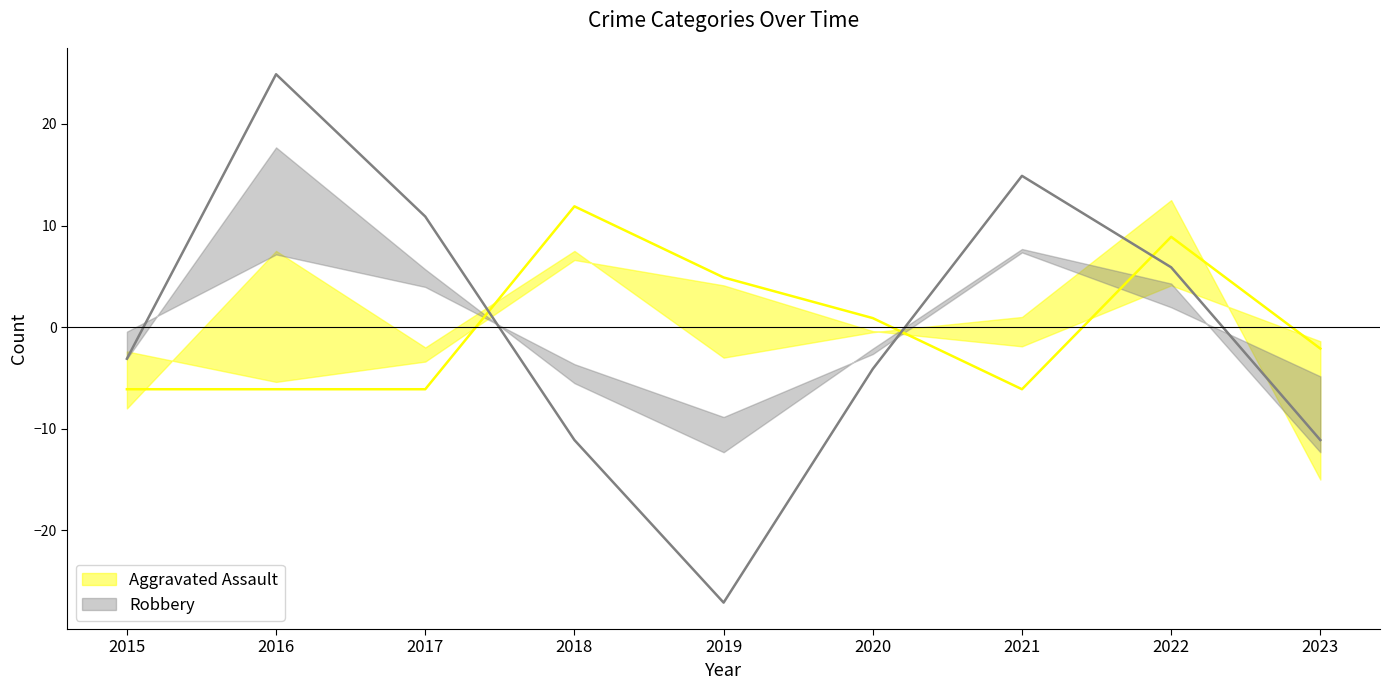

Count the number of categories in the chart.

9